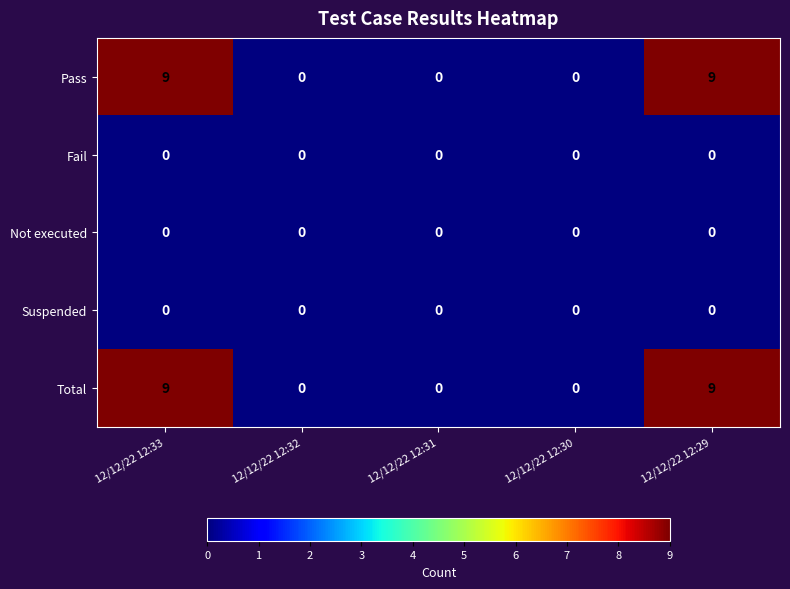

The value of Not executed at 12/12/22 12:33 is 0. True or false?

True